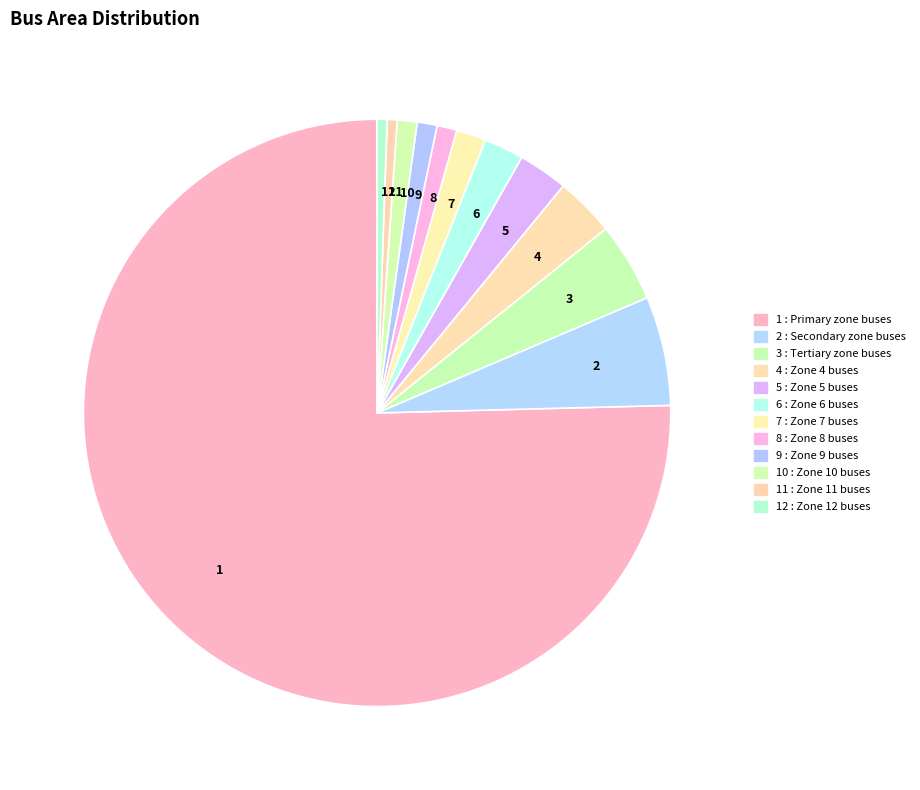

What is the ratio of the value at 7 to the value at 11?

3.0